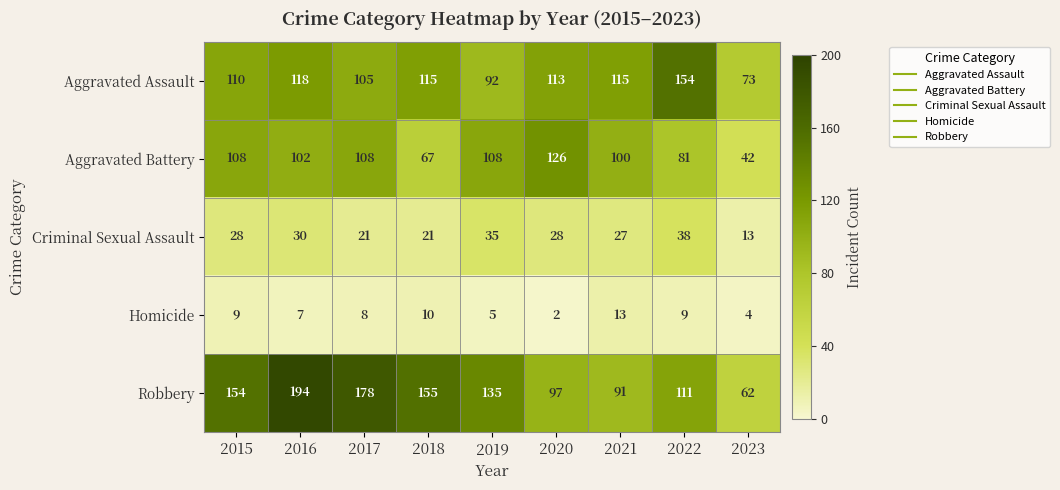

What is the sum of the Homicide values at 2017 and 2023?

12